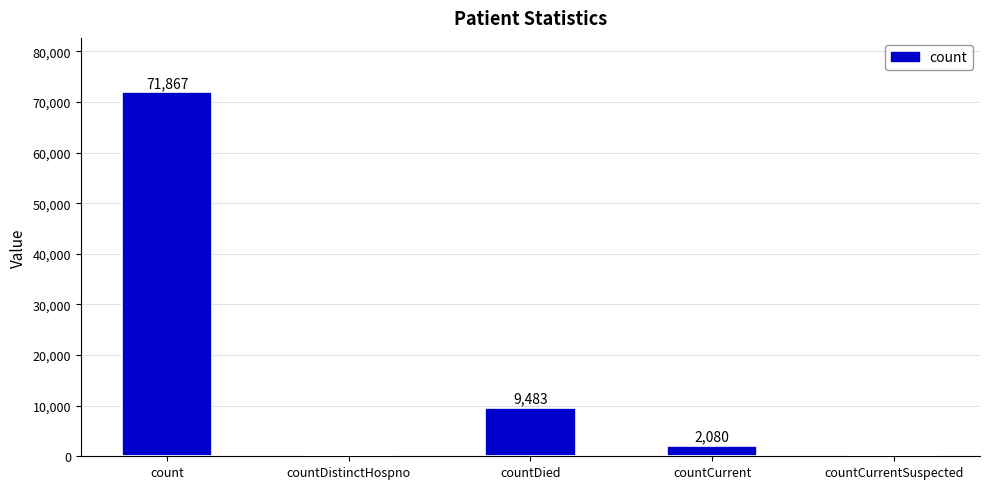

What is the sum of the values at countCurrentSuspected and count?

71867